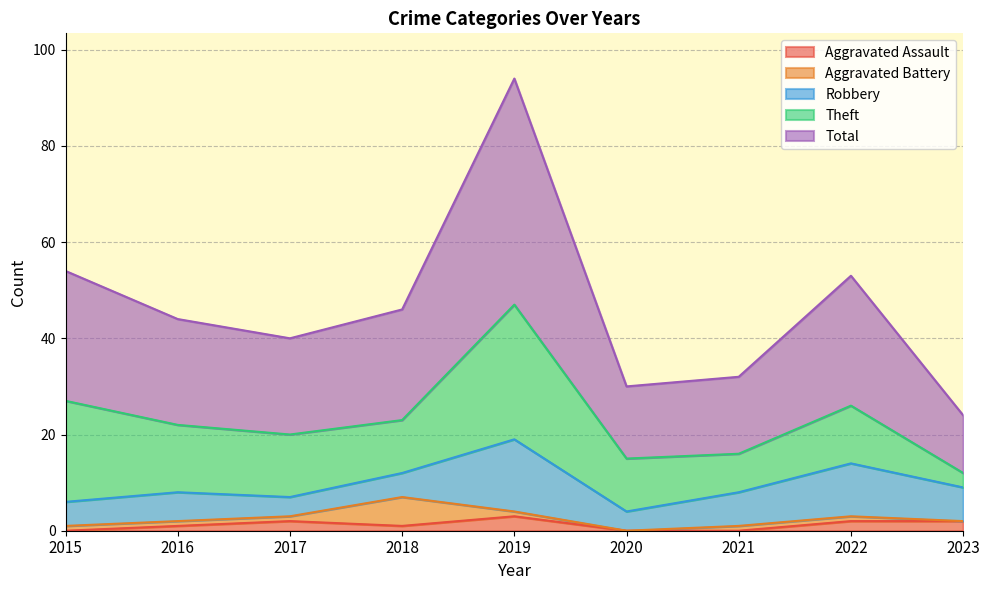

How many data points in Total are less than 22?

4